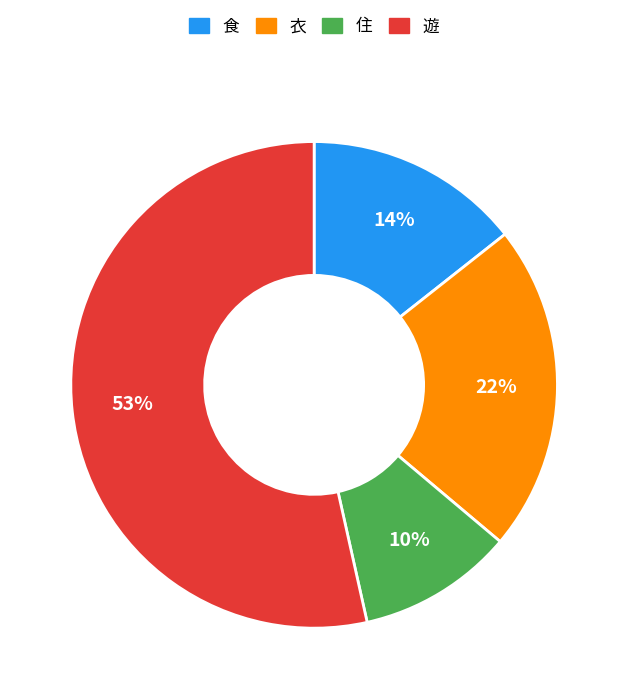

How many segments does this pie chart have?

4